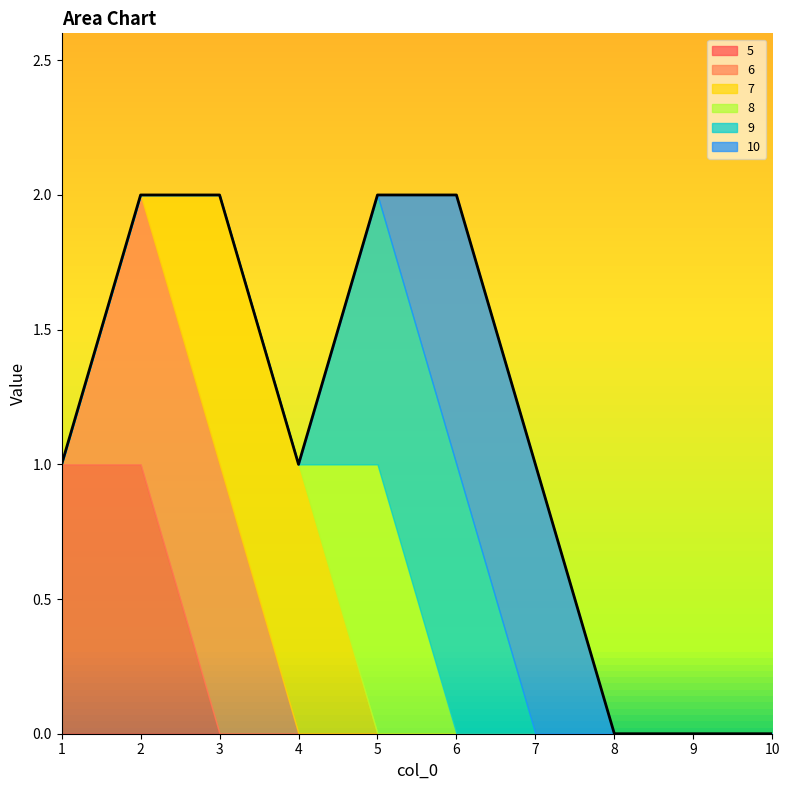

Which category has the lowest value across all series?

3